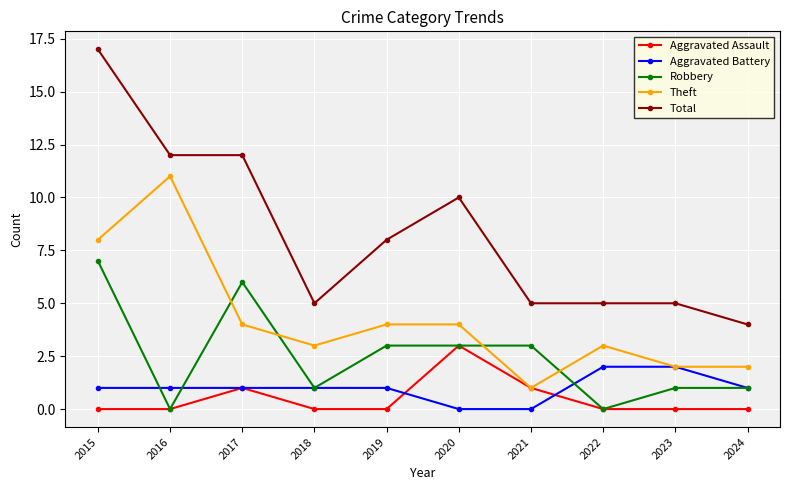

Reading left to right, what are all the values shown in this chart?

Aggravated Assault: 0	0	1	0	0	3	1	0	0	0
Aggravated Battery: 1	1	1	1	1	0	0	2	2	1
Robbery: 7	0	6	1	3	3	3	0	1	1
Theft: 8	11	4	3	4	4	1	3	2	2
Total: 17	12	12	5	8	10	5	5	5	4